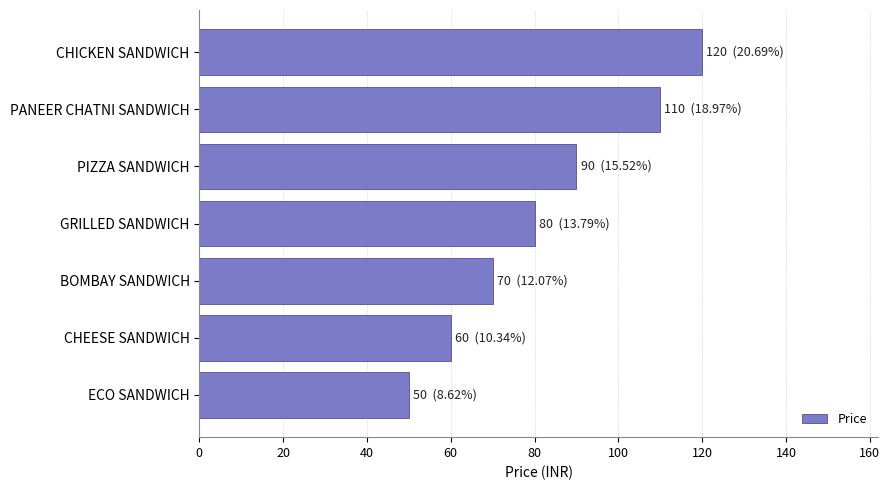

What is the sum of all values?

580